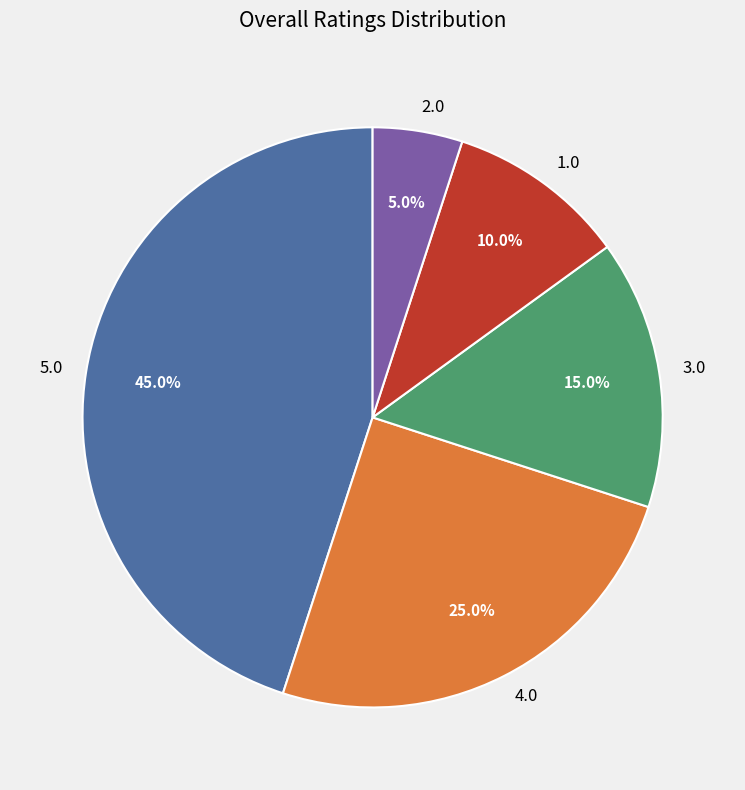

Combined, what portion of the pie is 2.0 and 3.0?

20.0%